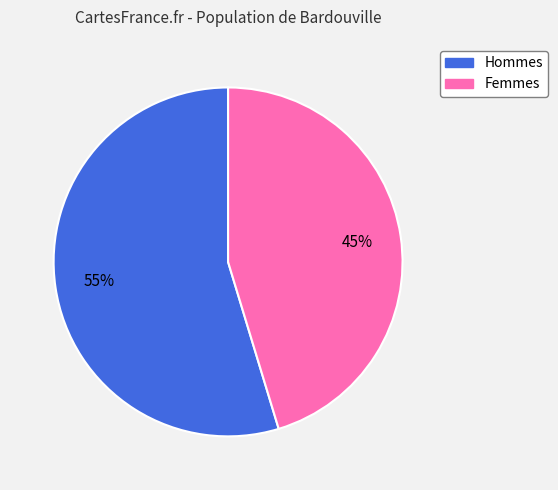

To the nearest percent, what is the average slice percentage?

50%